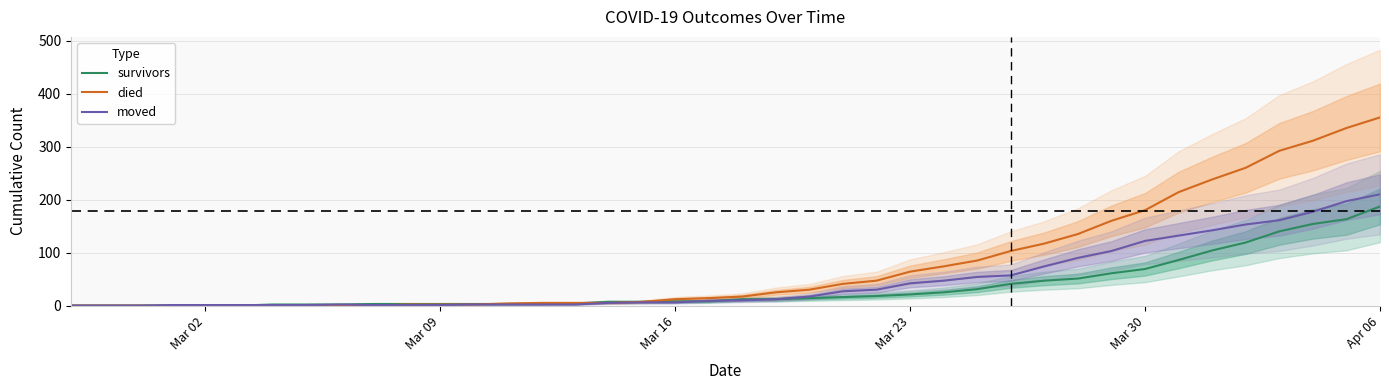

How many times do survivors and moved cross each other?

3